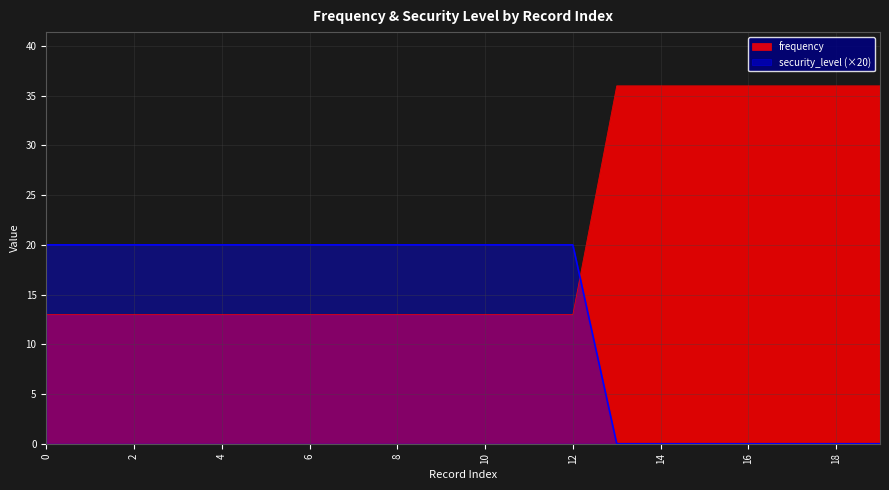

Which series ends up on top after the final intersection of security_level and frequency?

frequency